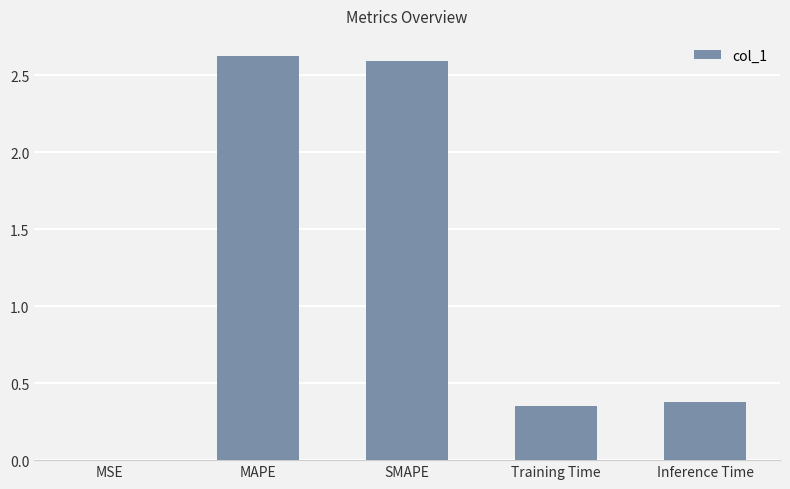

Which has a higher value, MAPE or MSE?

MAPE